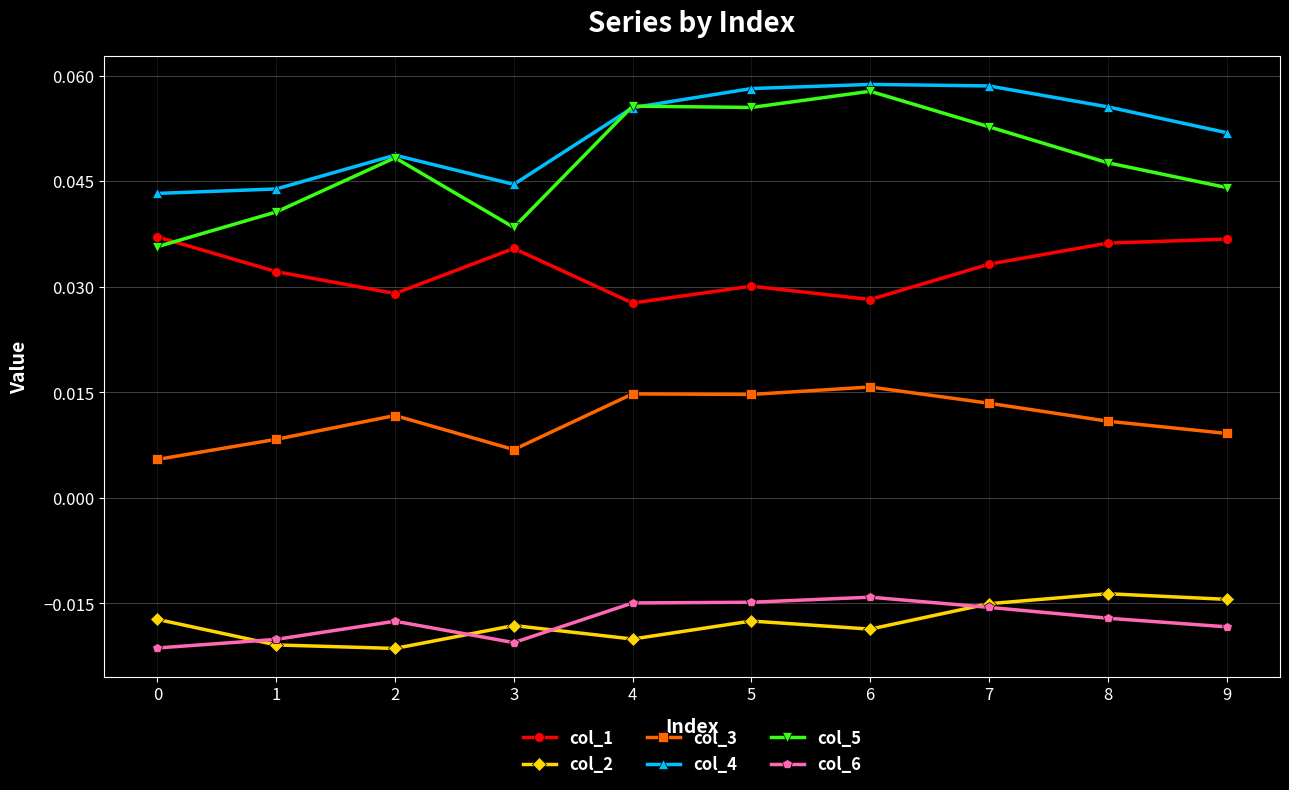

Between 7 and 8, which series saw the biggest shift?

col_5